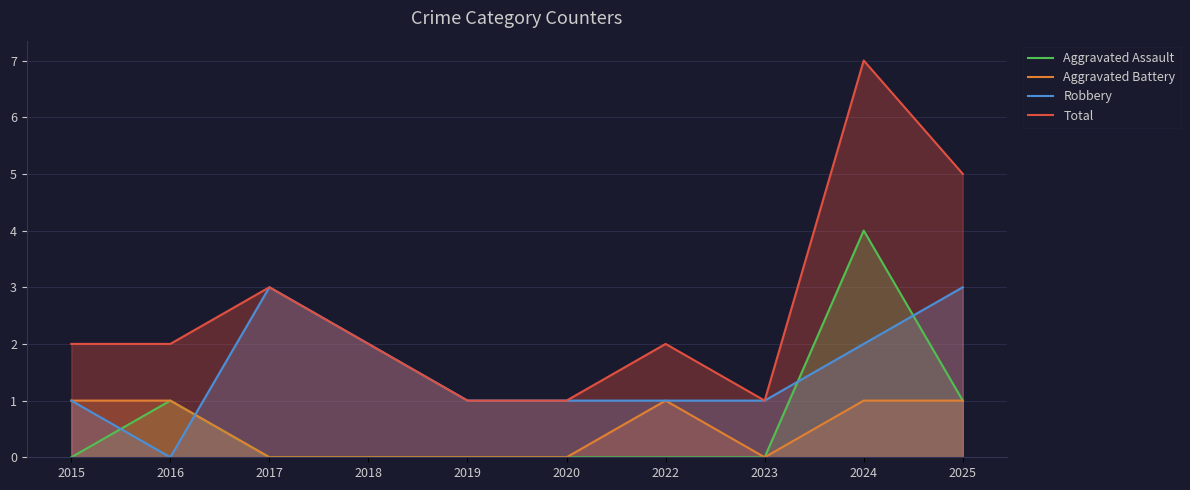

Reading left to right, what are all the values shown in this chart?

Aggravated Assault: 2015=0	2016=1	2017=0	2018=0	2019=0	2020=0	2022=0	2023=0	2024=4	2025=1
Aggravated Battery: 2015=1	2016=1	2017=0	2018=0	2019=0	2020=0	2022=1	2023=0	2024=1	2025=1
Robbery: 2015=1	2016=0	2017=3	2018=2	2019=1	2020=1	2022=1	2023=1	2024=2	2025=3
Total: 2015=2	2016=2	2017=3	2018=2	2019=1	2020=1	2022=2	2023=1	2024=7	2025=5